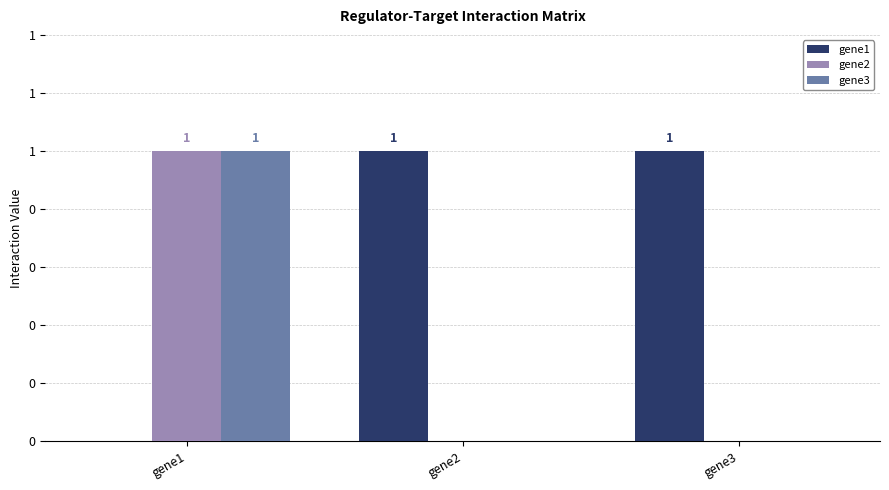

True or false: gene3 has a value of 1 at gene1.

True